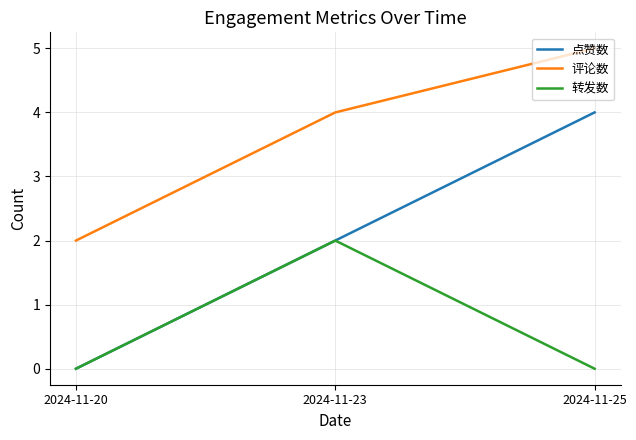

What is the difference between the 点赞数 values at 2024-11-20 and 2024-11-23?

2